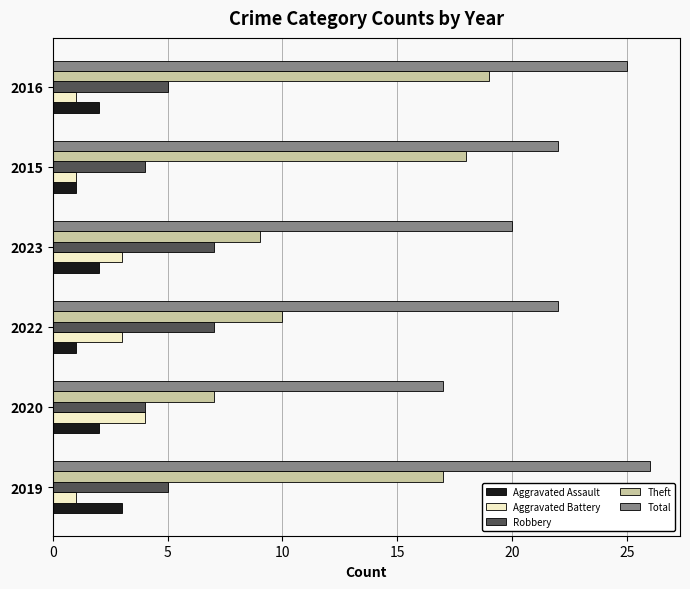

True or false: Total has a value of 25 at 2016.

True